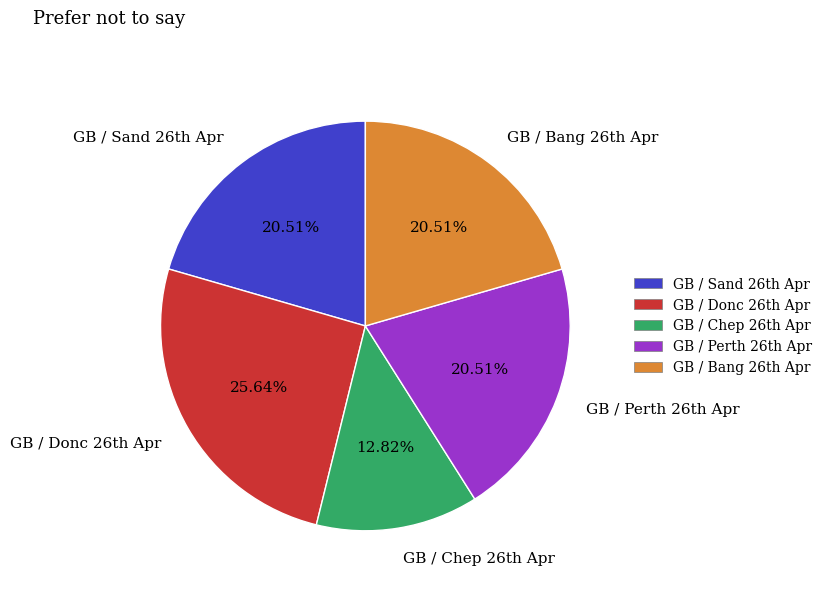

Does any single category account for the majority?

No